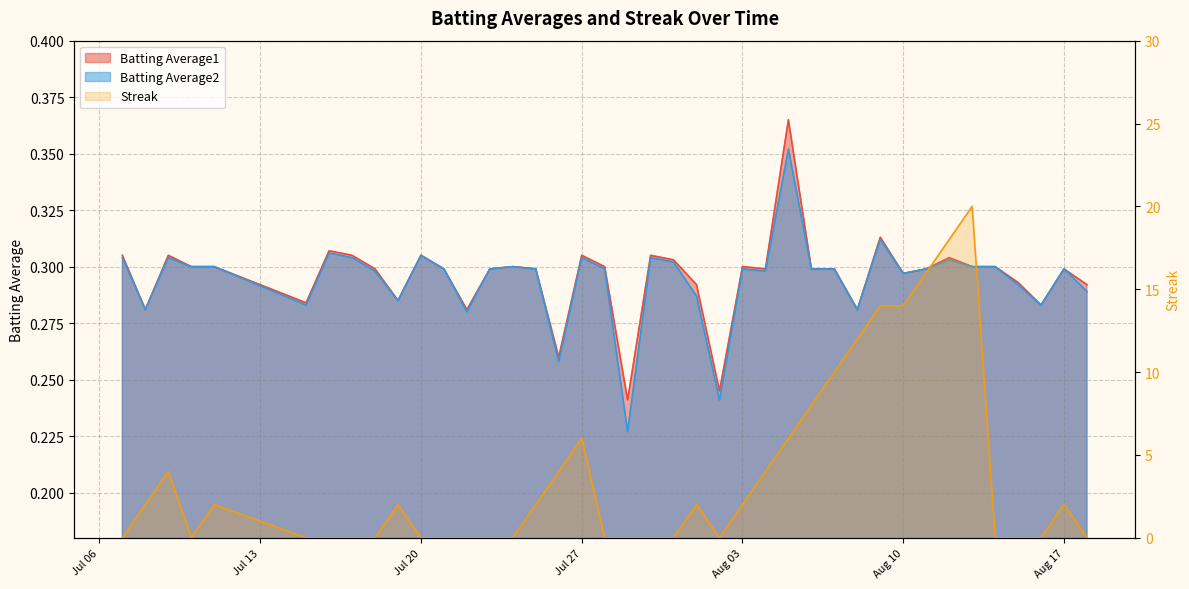

True or false: Batting Average1 and Streak cross at least once.

True